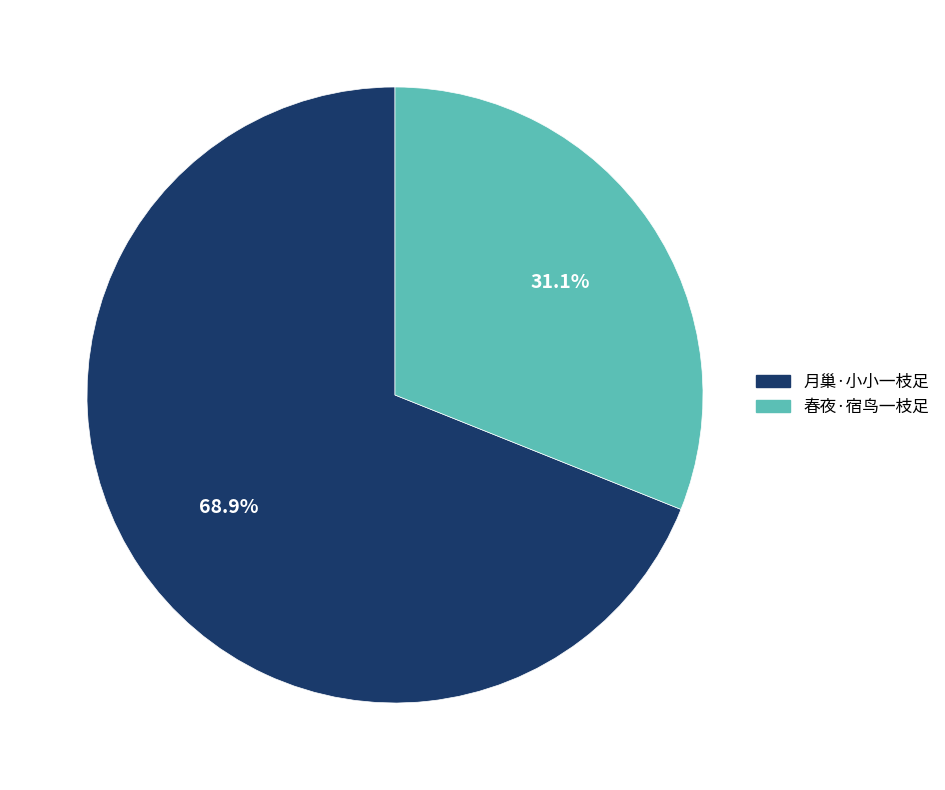

Combined, do 春夜·宿鸟一枝足 and 月巢·小小一枝足 account for over 50%?

Yes